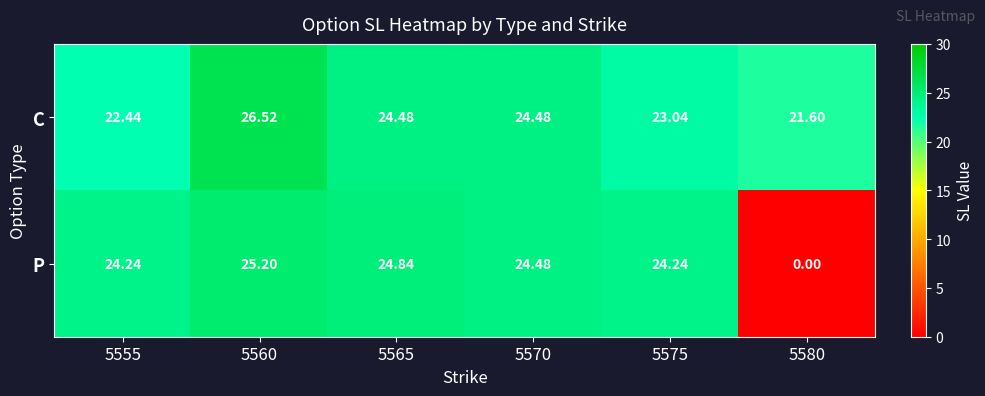

Is the value of C at 5565 greater than the value of P at 5580?

Yes